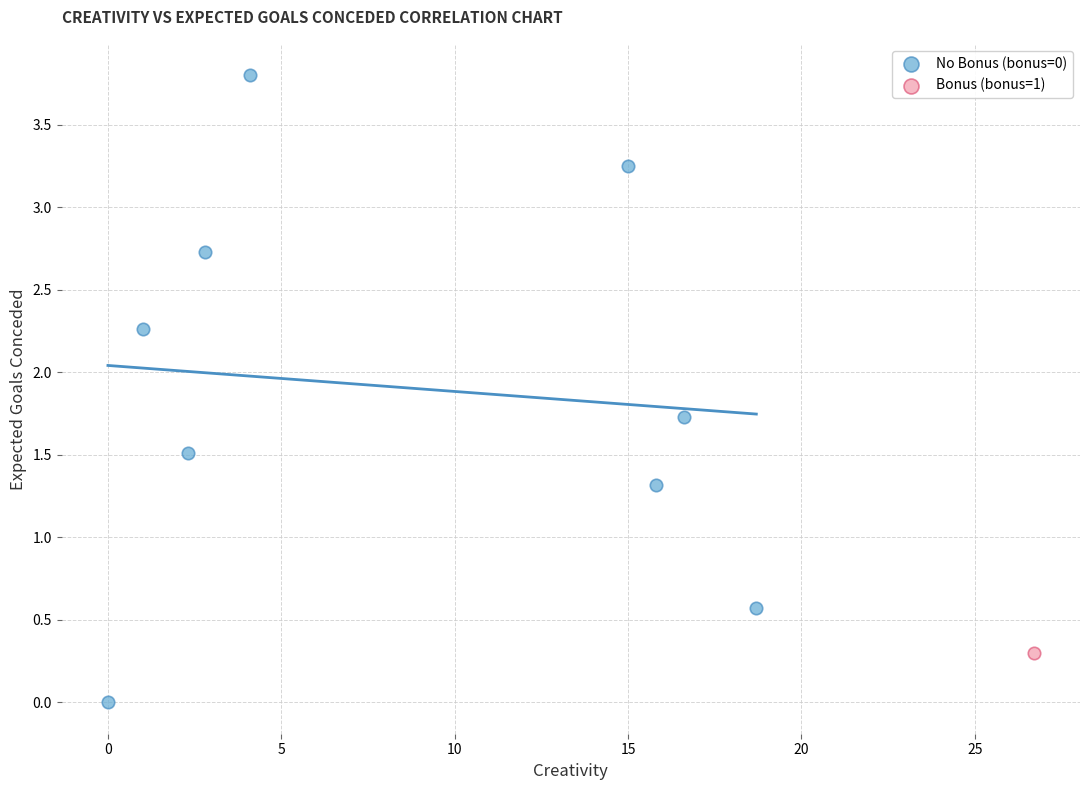

What are all the series names shown in the legend?

No Bonus (bonus=0), Bonus (bonus=1)